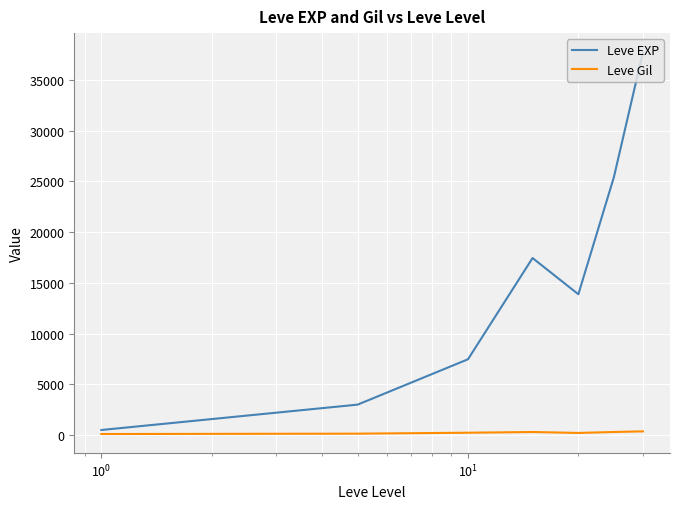

Does the chart display data point markers on the line(s)?

No